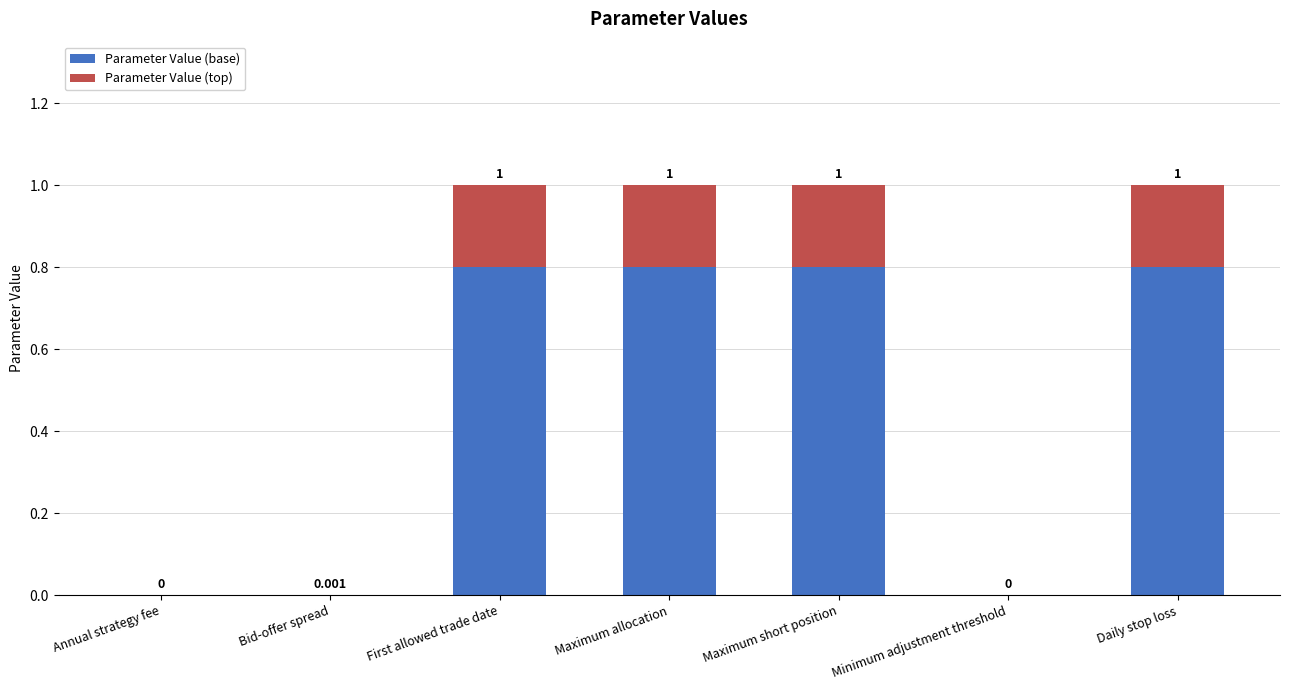

What are all the series names shown in the legend?

Parameter Value (base), Parameter Value (top)